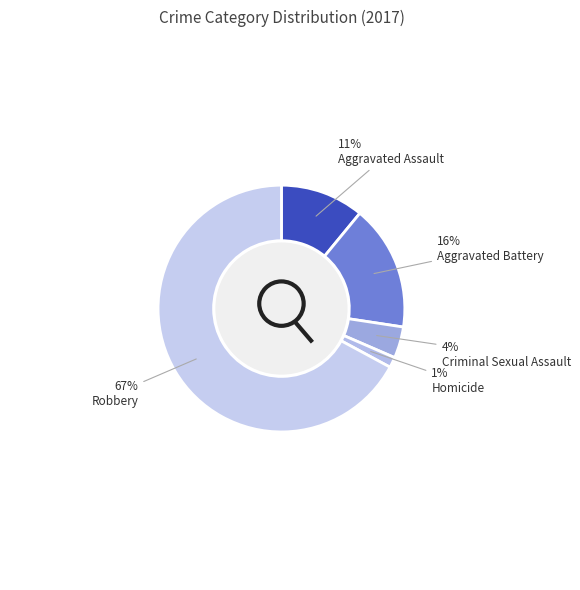

Does any single category account for the majority?

Yes